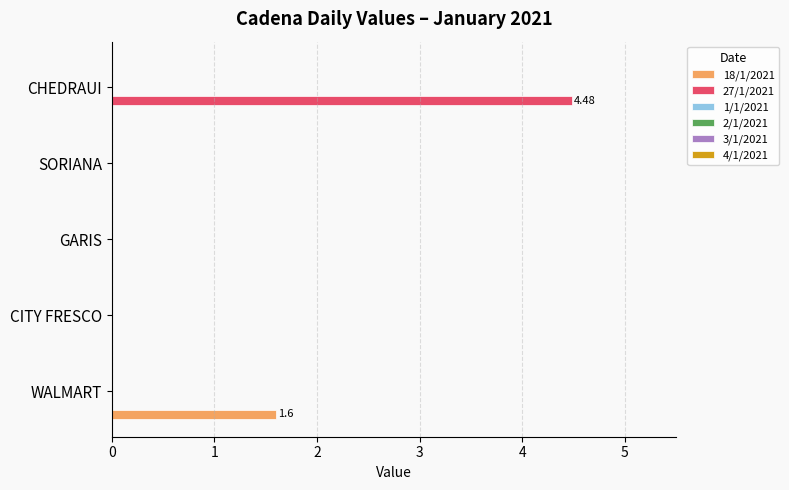

Which series has the largest total across all categories?

27/1/2021